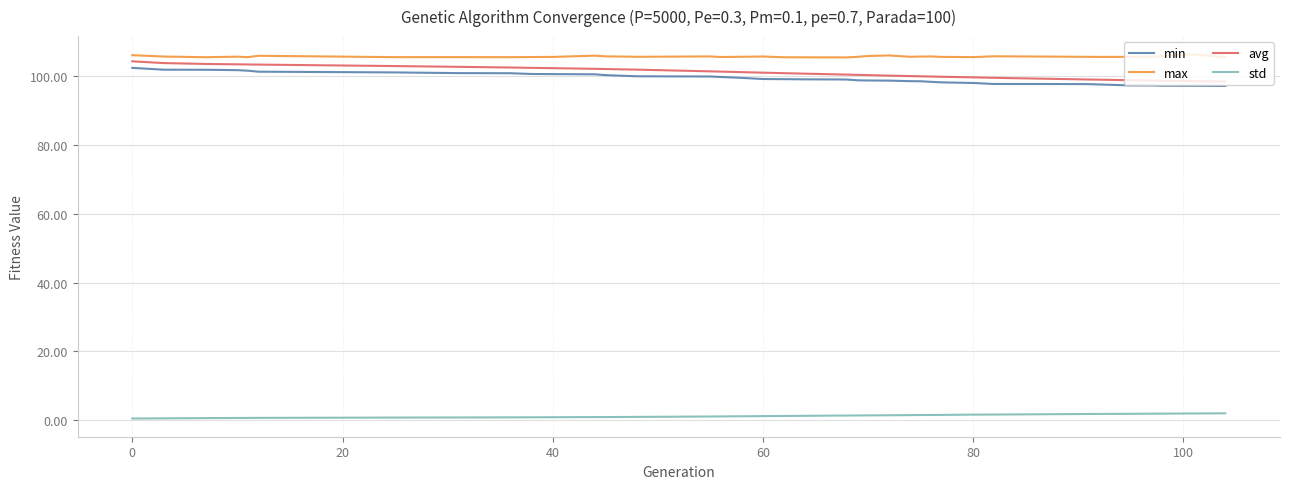

What is the greatest value displayed?

106.4